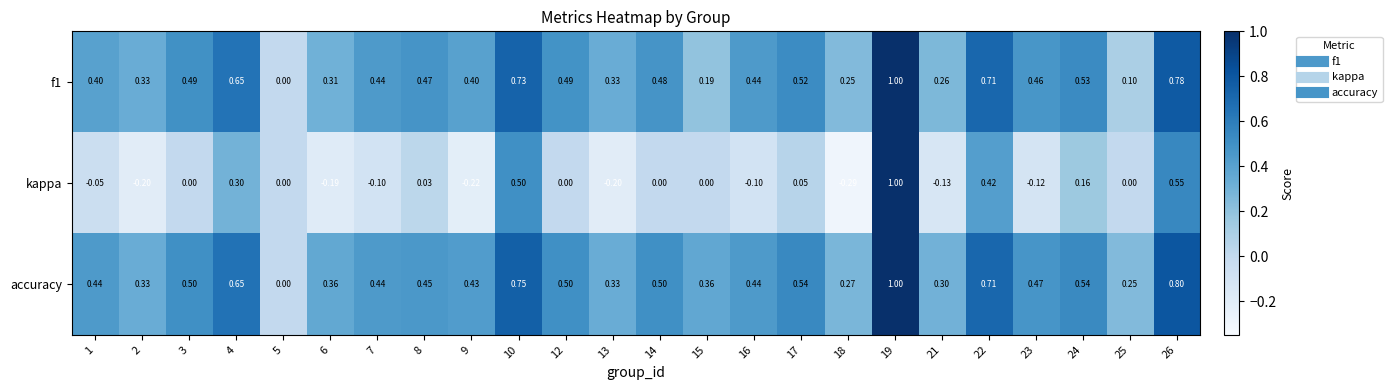

Which series has the widest spread of values?

kappa